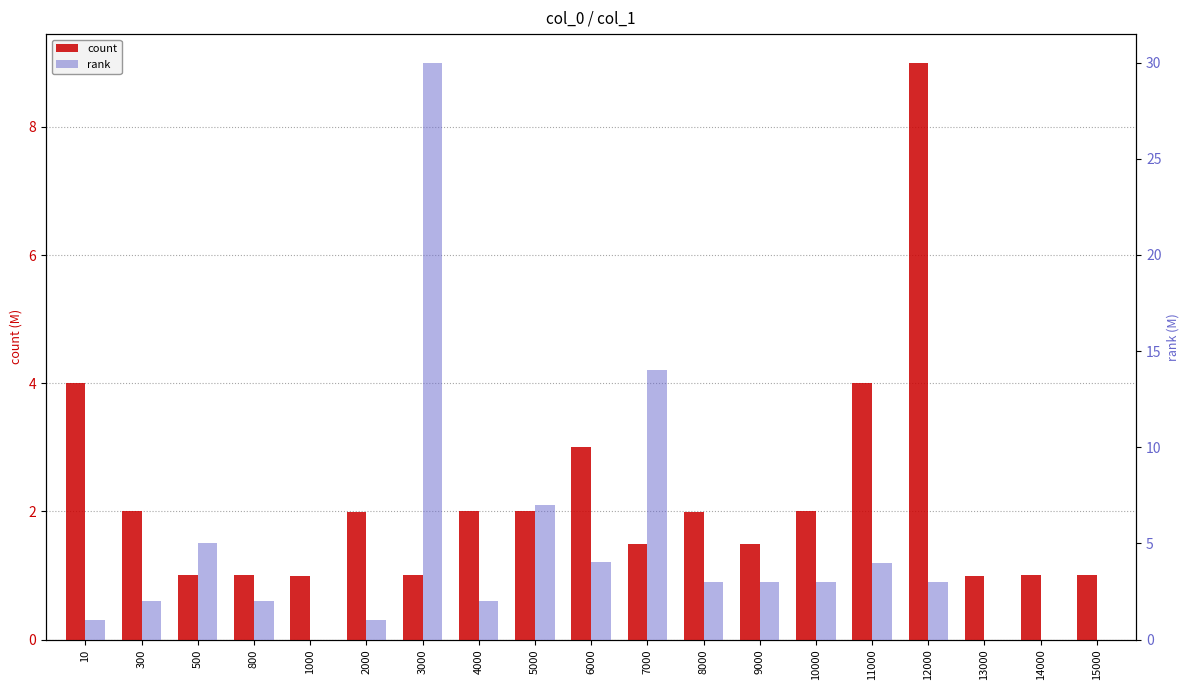

Where does the rank series first go above 2?

300